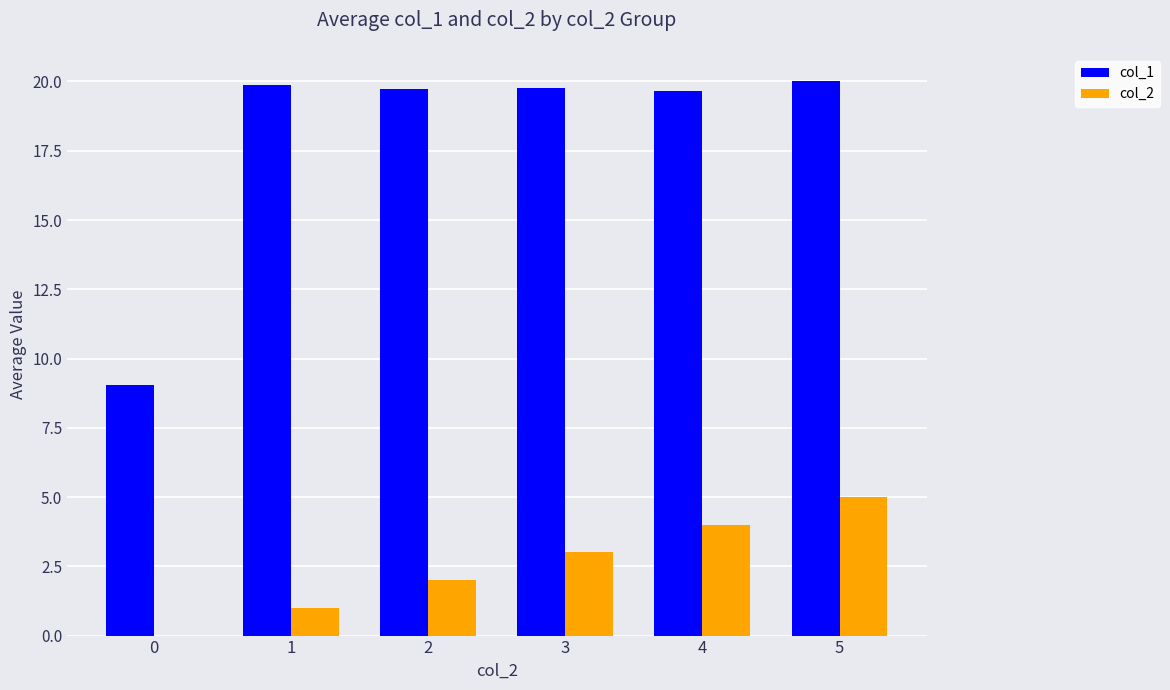

What is the sum of the col_2 values at 3 and 0?

3.0